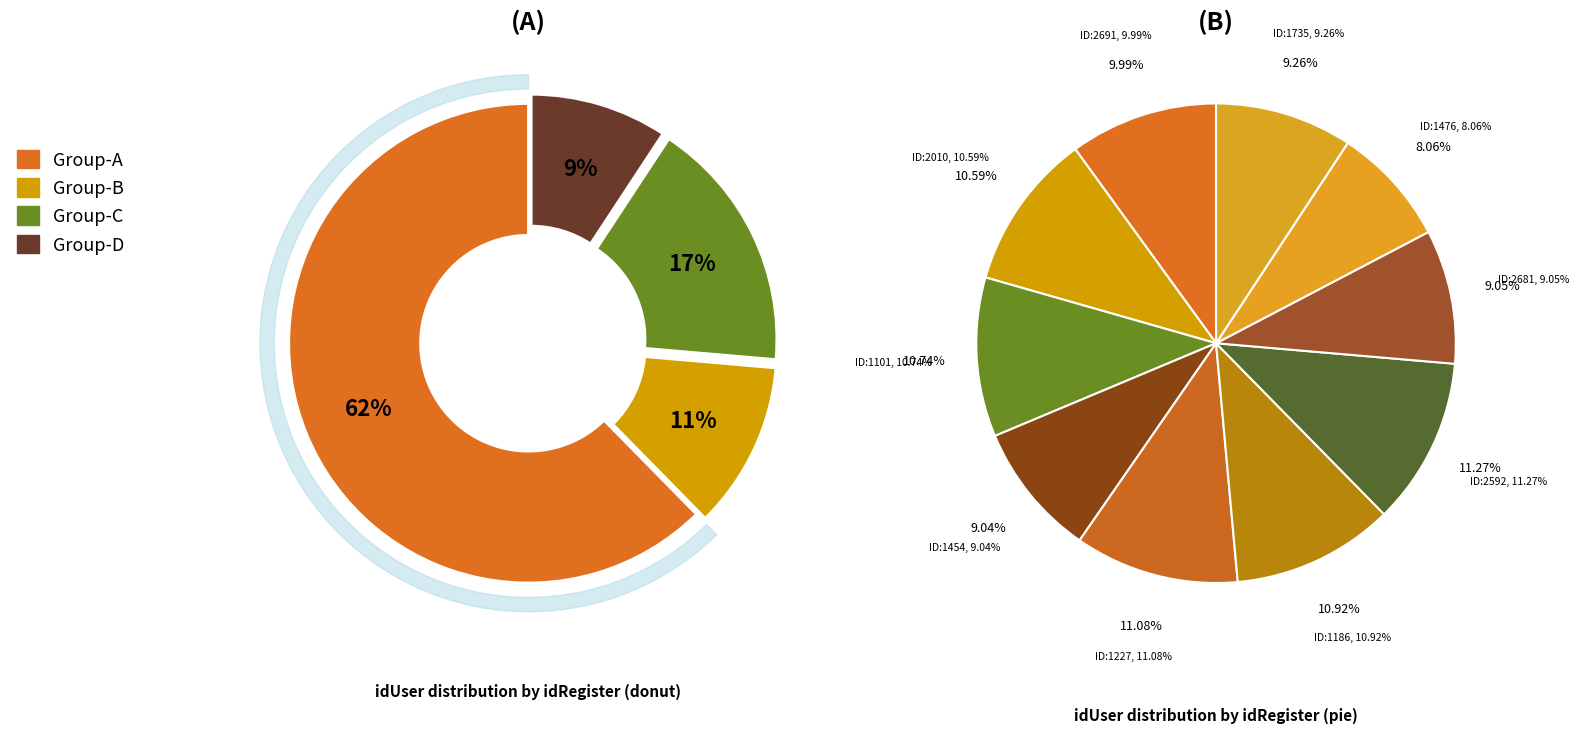

Rank the categories by value from highest to lowest.

2592, 1227, 1186, 1101, 2010, 2691, 1735, 2681, 1454, 1476